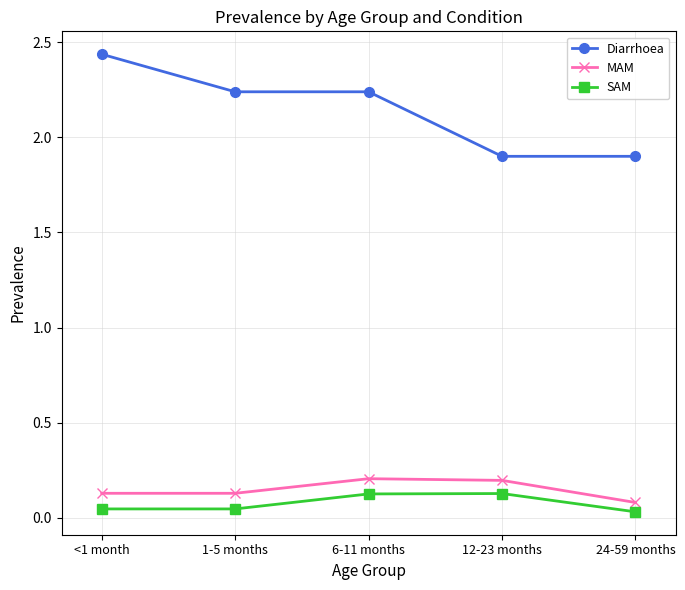

Which category has the highest value in the Diarrhoea series?

<1 month